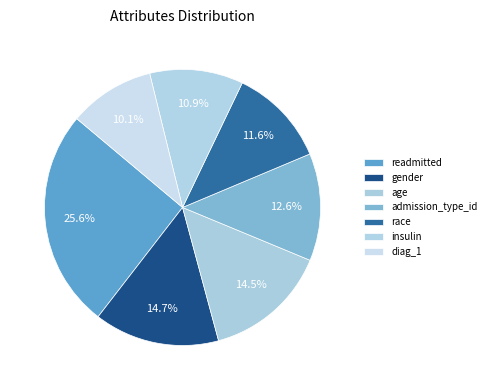

Is there a majority slice in this chart?

No